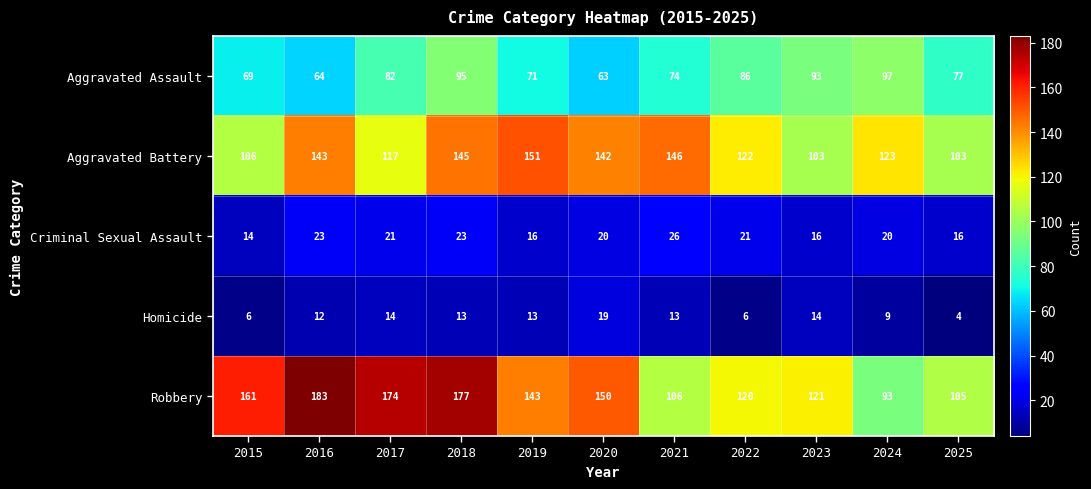

What is the difference between the second highest and minimum values in the Aggravated Battery series?

43